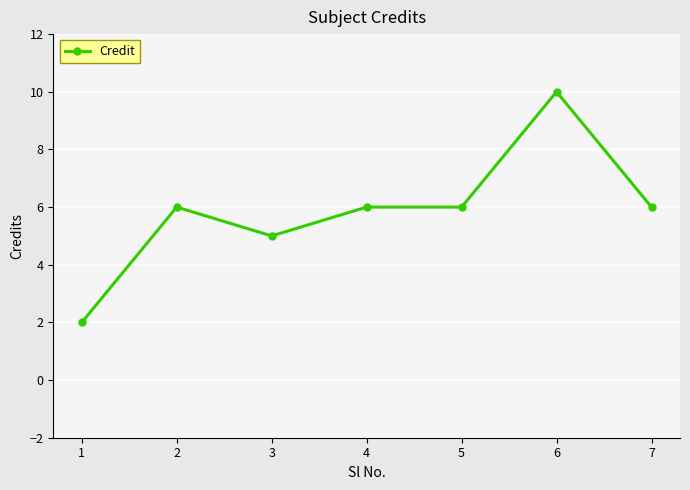

True or false: the data has more than 0 interior local peaks.

True